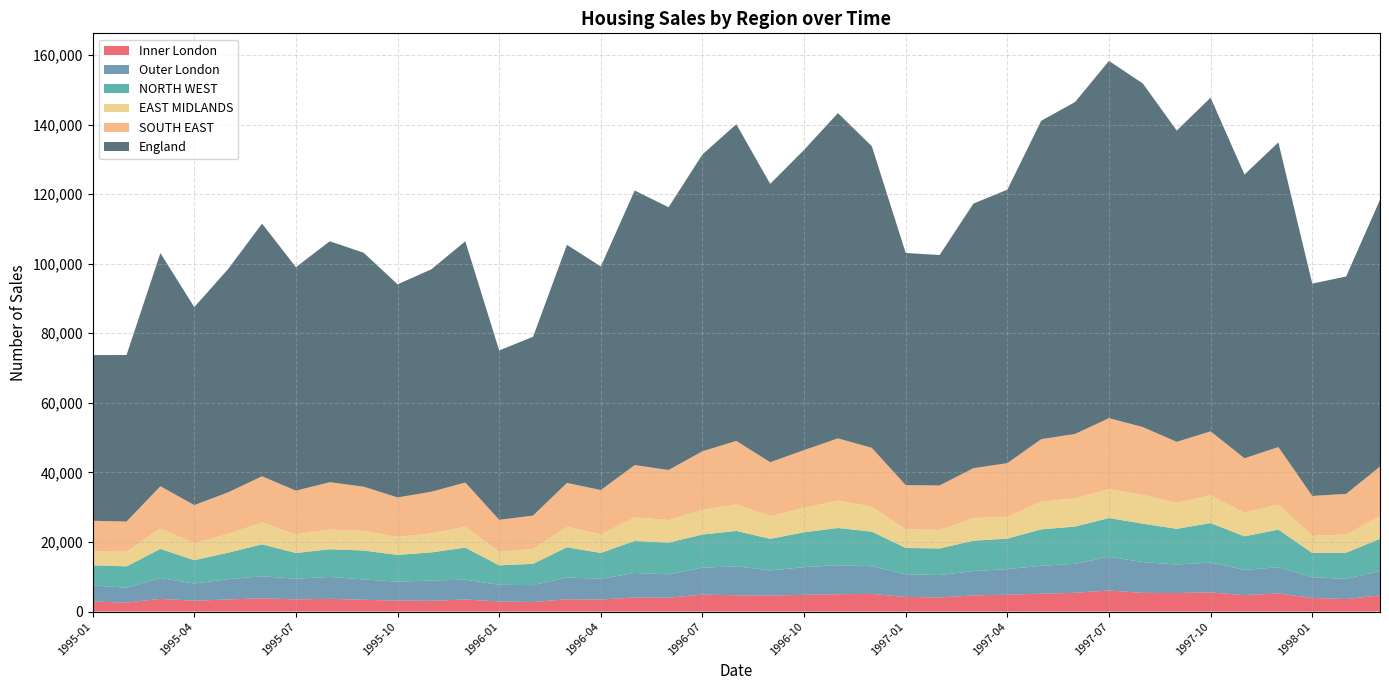

Which series has the largest total across all categories?

England